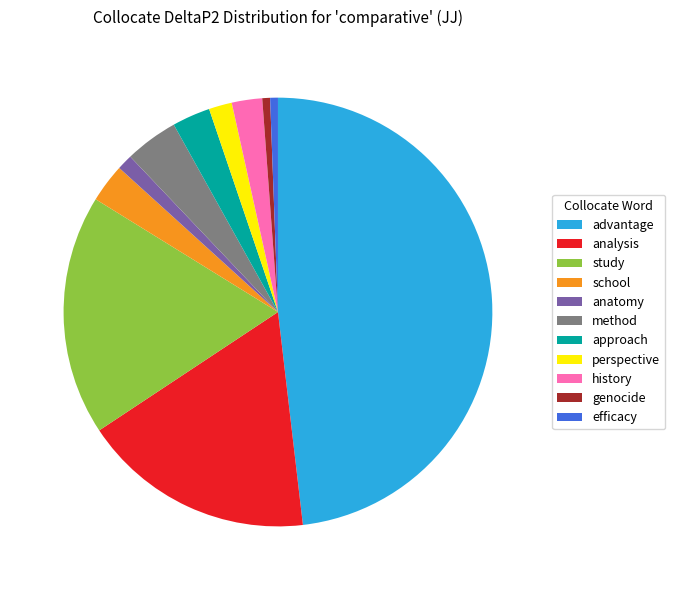

Which category has the biggest portion of the pie?

advantage